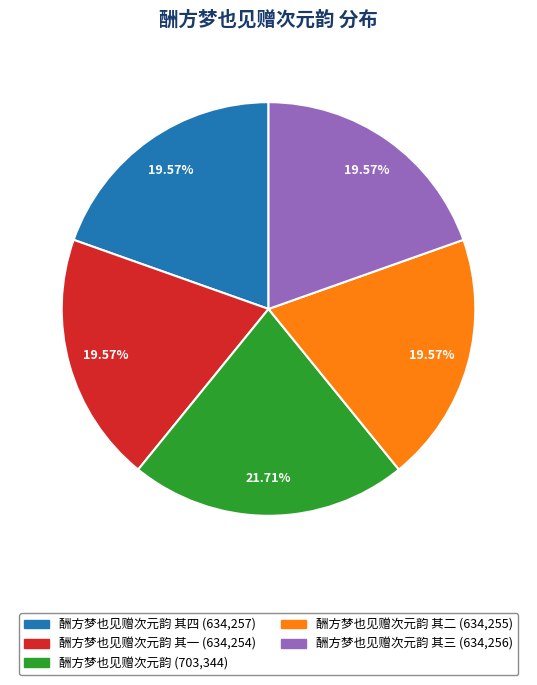

Is there any slice that represents more than half of the pie?

No